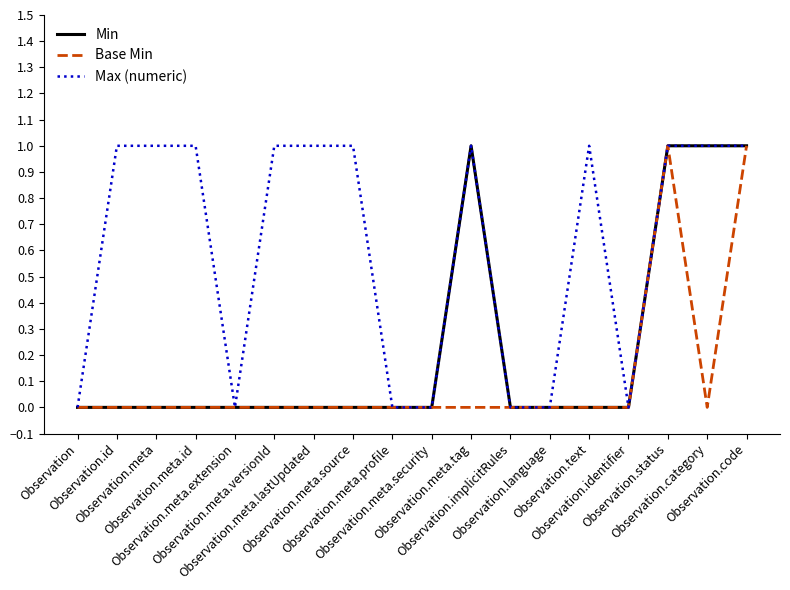

Is this an area chart (filled region under the line)?

No